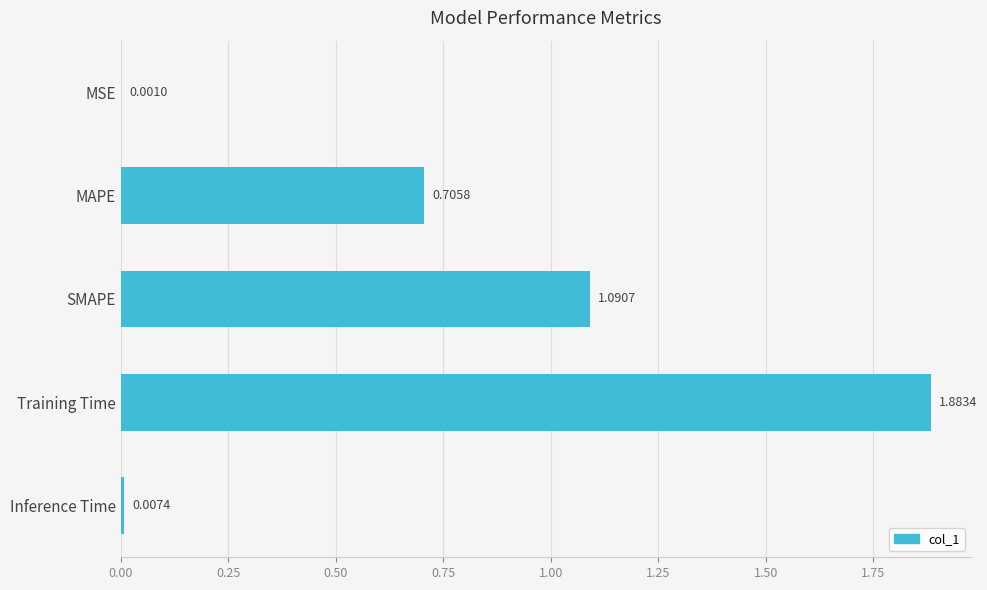

At which category does the chart reach its peak across all series?

Training Time